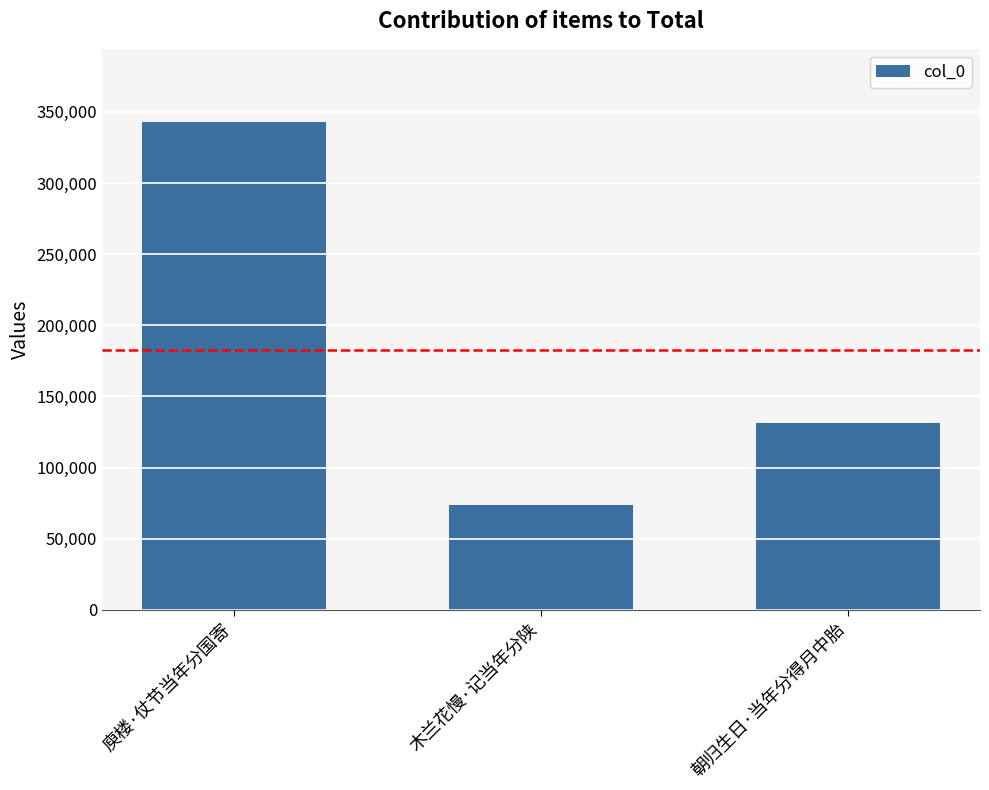

What is the maximum value shown in the chart?

342857